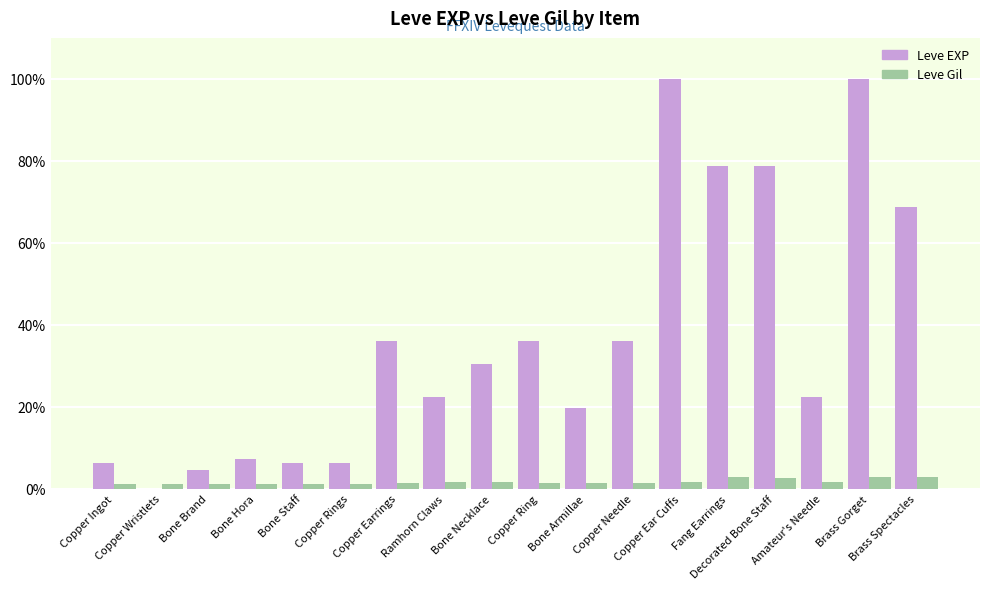

At which label is Leve Gil closest to 202?

Ramhorn Claws